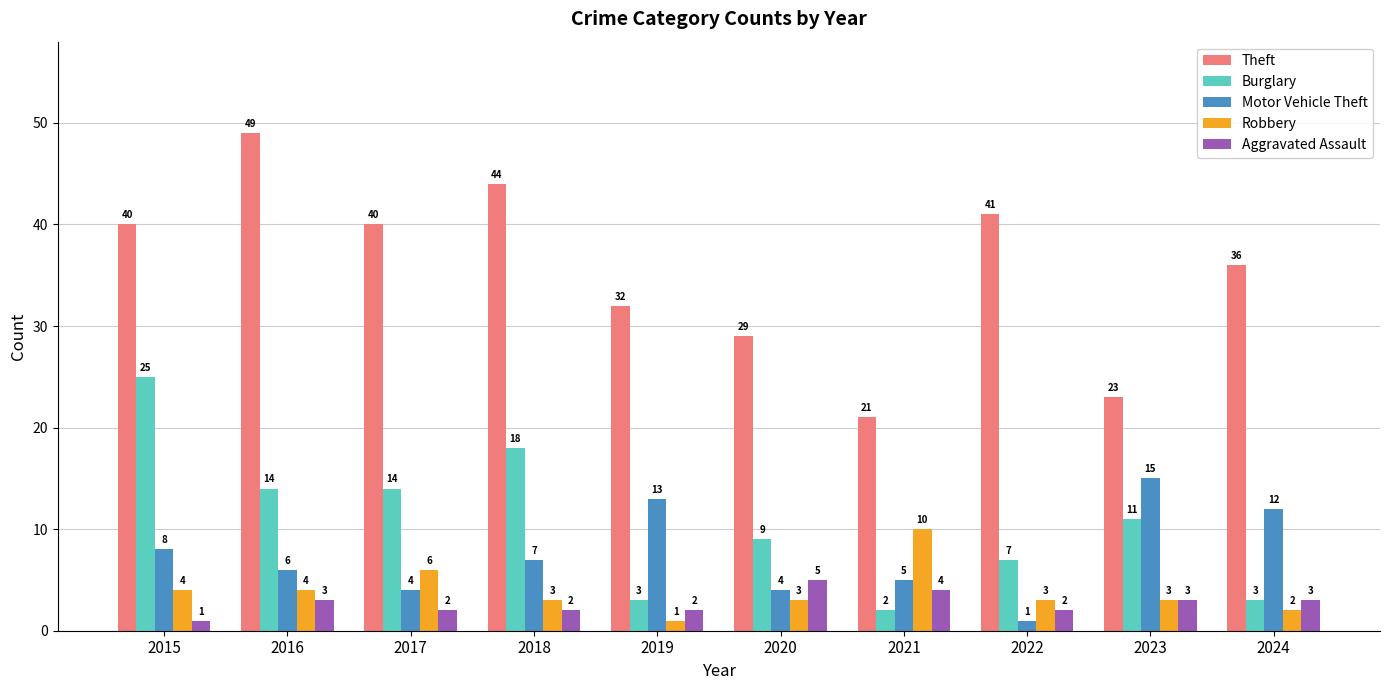

At 2018, list the series in order from smallest to largest.

Aggravated Assault, Robbery, Motor Vehicle Theft, Burglary, Theft